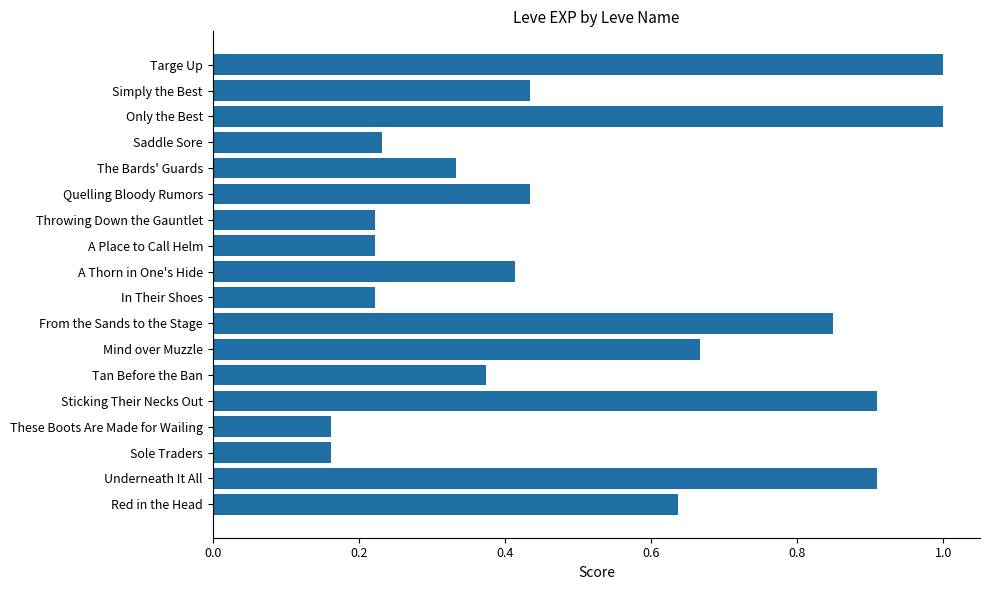

True or false: the data shows 0.5 at From the Sands to the Stage.

False